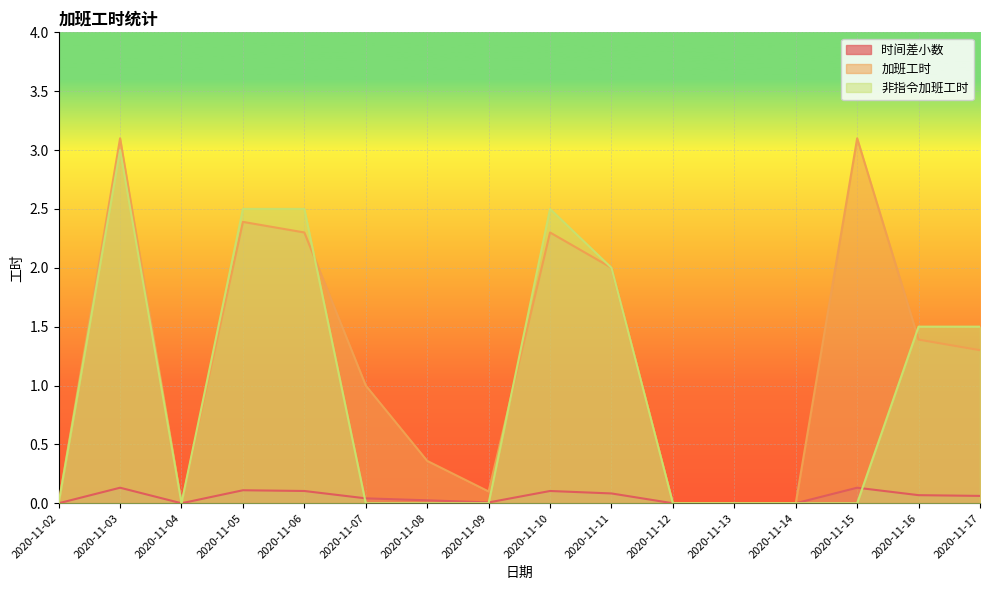

True or false: 加班工时 and 非指令加班工时 cross at least once.

True